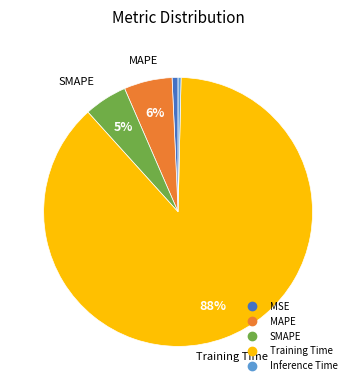

Between MAPE and Inference Time, which is larger?

MAPE